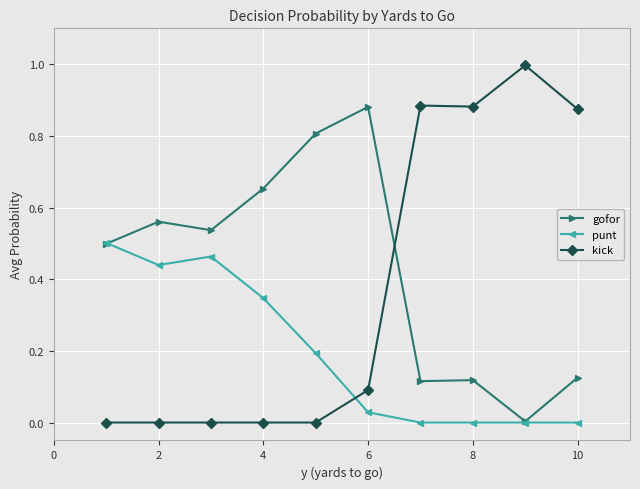

What is the value of the punt point at the 5th from the left?

0.2